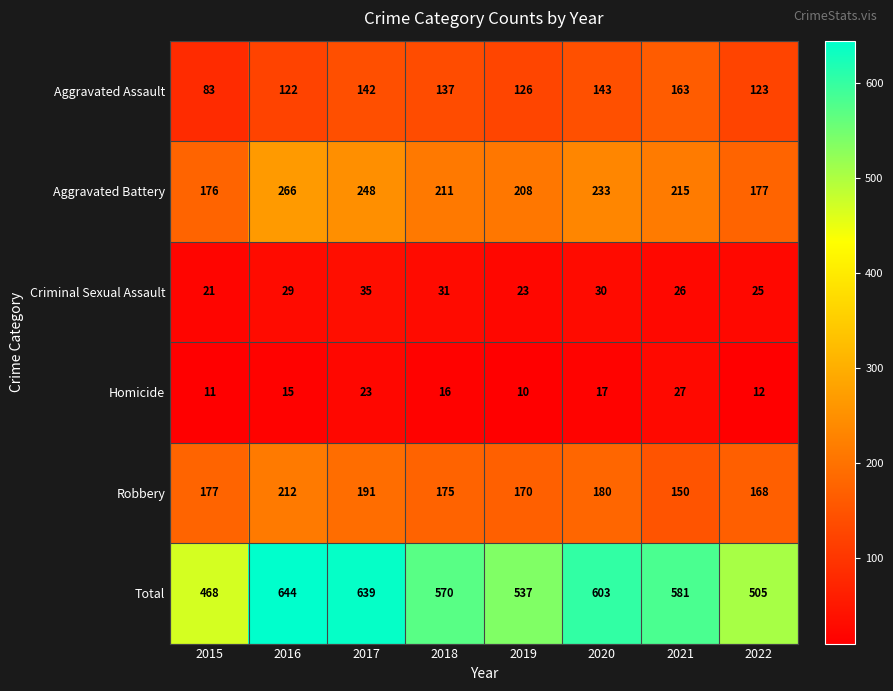

The Robbery series shows 107 at 2018. True or false?

False